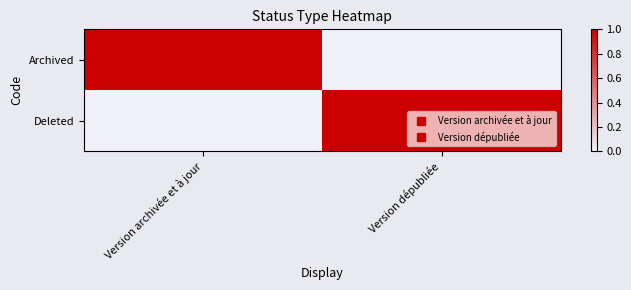

Which series has the widest spread of values?

Archived